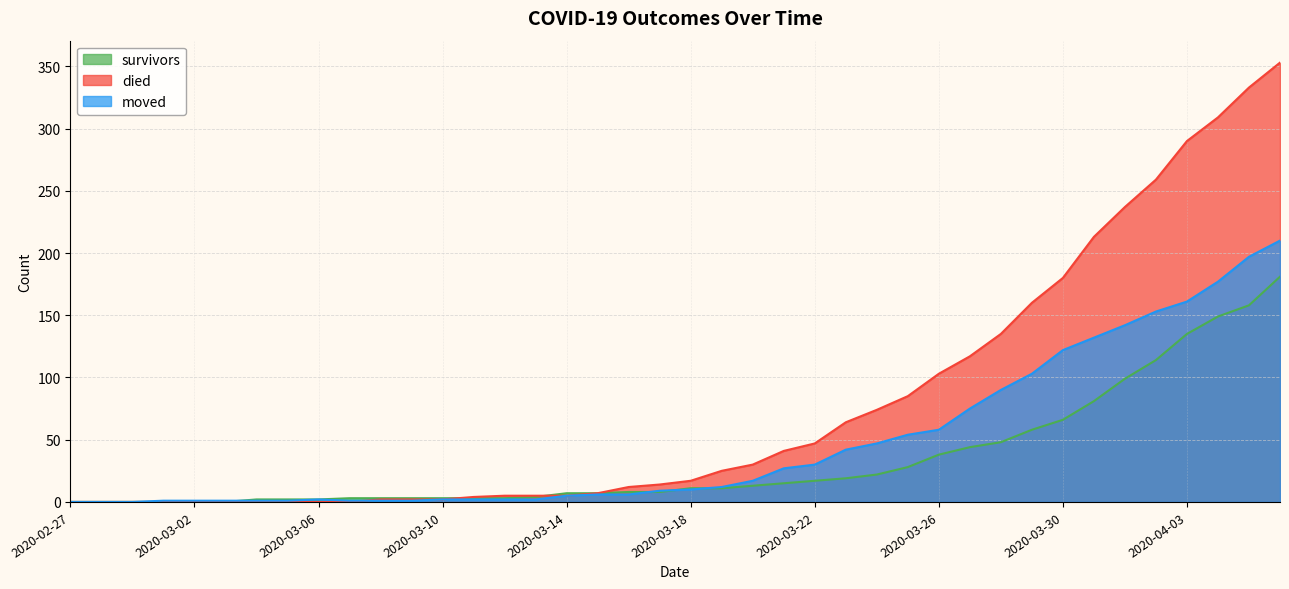

Rank the series by their average value, from lowest to highest.

survivors, moved, died